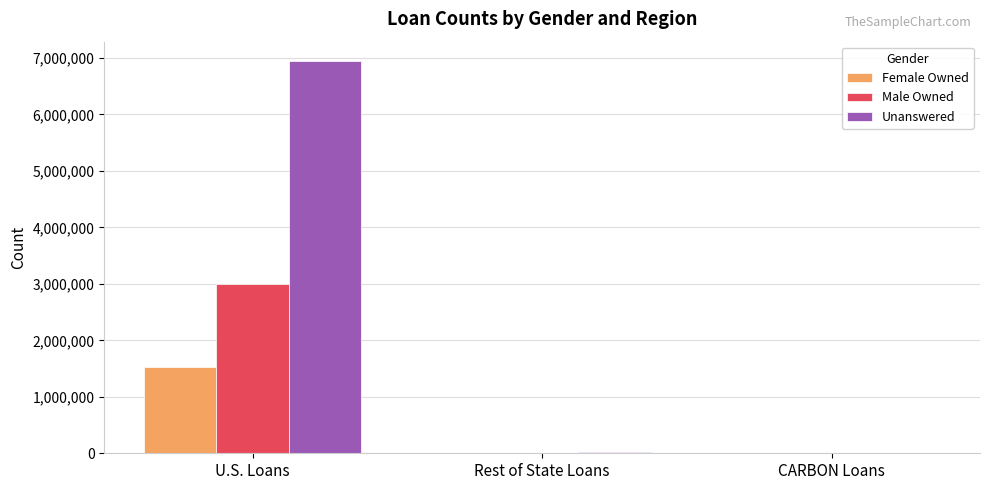

What is the maximum value shown in the chart?

6940988